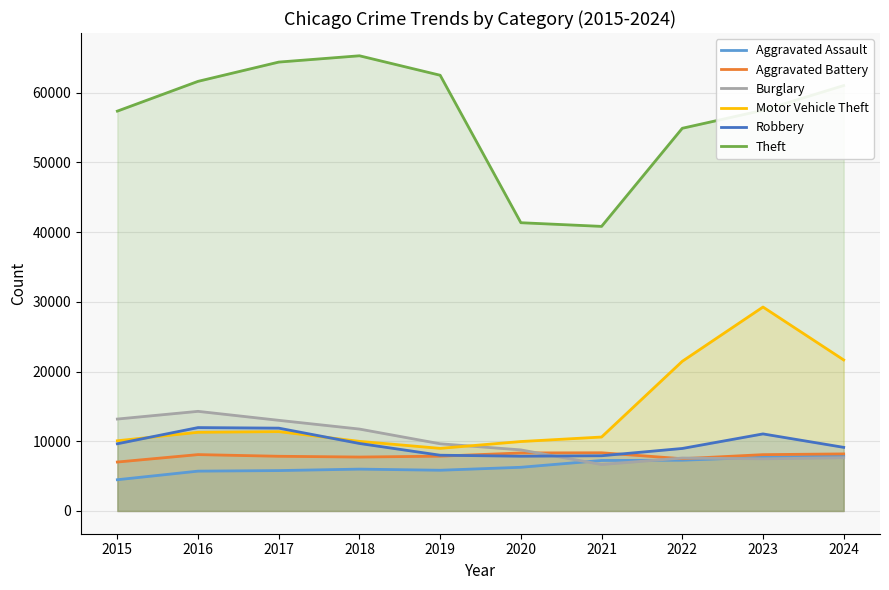

Reading left to right, transcribe all the data shown in this chart.

Aggravated Assault: 2015=4480	2016=5713	2017=5793	2018=6002	2019=5841	2020=6265	2021=7242	2022=7280	2023=7711	2024=7899
Aggravated Battery: 2015=7019	2016=8085	2017=7845	2018=7735	2019=7858	2020=8321	2021=8346	2022=7493	2023=8078	2024=8184
Burglary: 2015=13184	2016=14289	2017=13001	2018=11747	2019=9638	2020=8758	2021=6661	2022=7594	2023=7480	2024=7639
Motor Vehicle Theft: 2015=10068	2016=11285	2017=11380	2018=9985	2019=8978	2020=9959	2021=10605	2022=21466	2023=29252	2024=21664
Robbery: 2015=9638	2016=11960	2017=11880	2018=9681	2019=7995	2020=7855	2021=7920	2022=8964	2023=11052	2024=9124
Theft: 2015=57352	2016=61623	2017=64386	2018=65290	2019=62497	2020=41345	2021=40819	2022=54891	2023=57474	2024=61019